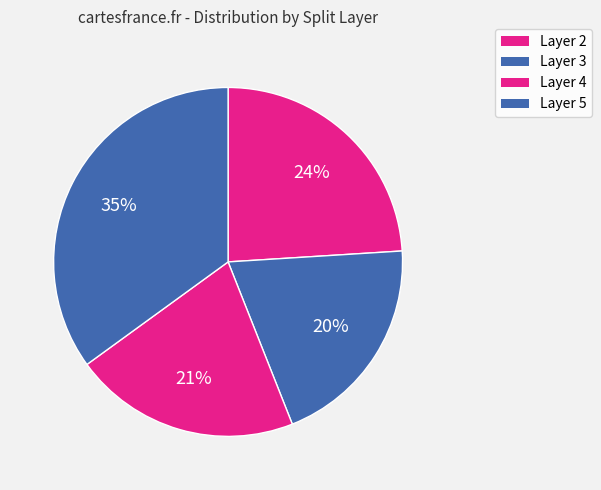

Rank the categories by value from highest to lowest.

Layer 5, Layer 2, Layer 4, Layer 3